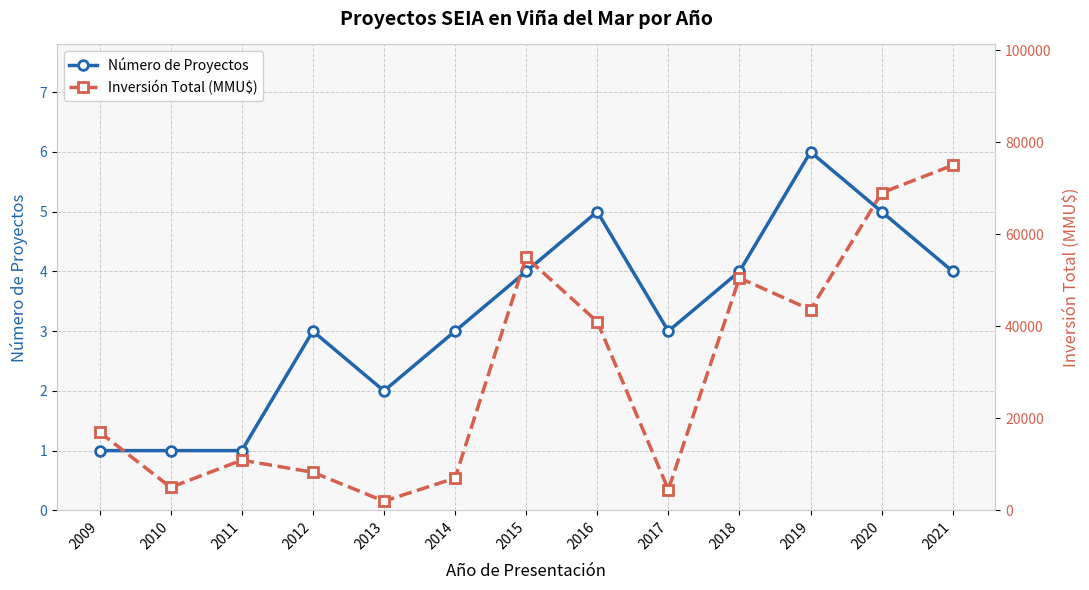

True or false: Número de Proyectos has a value of 9 at 2019.

False